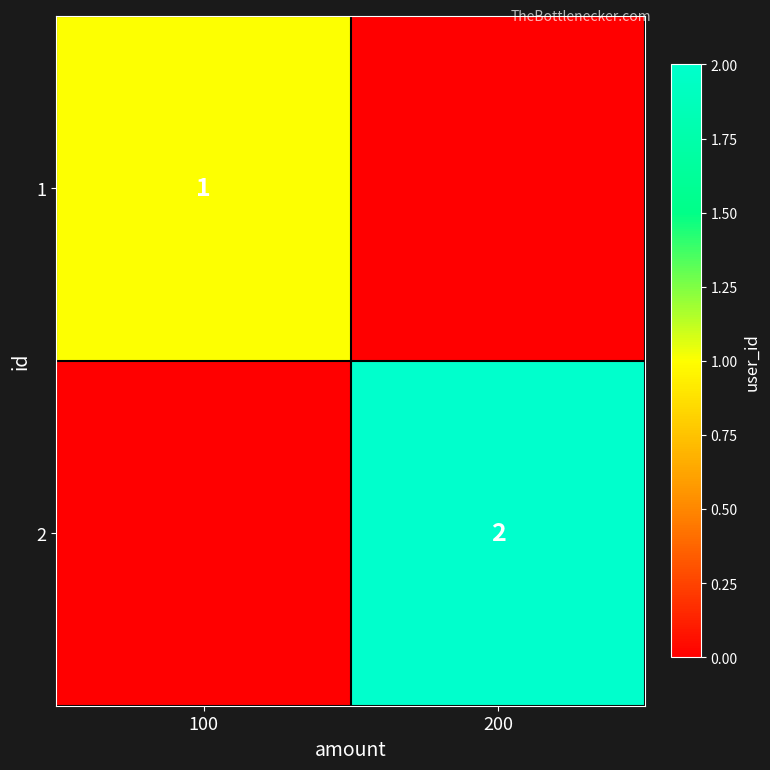

The 2 series shows 1 at 200. True or false?

False